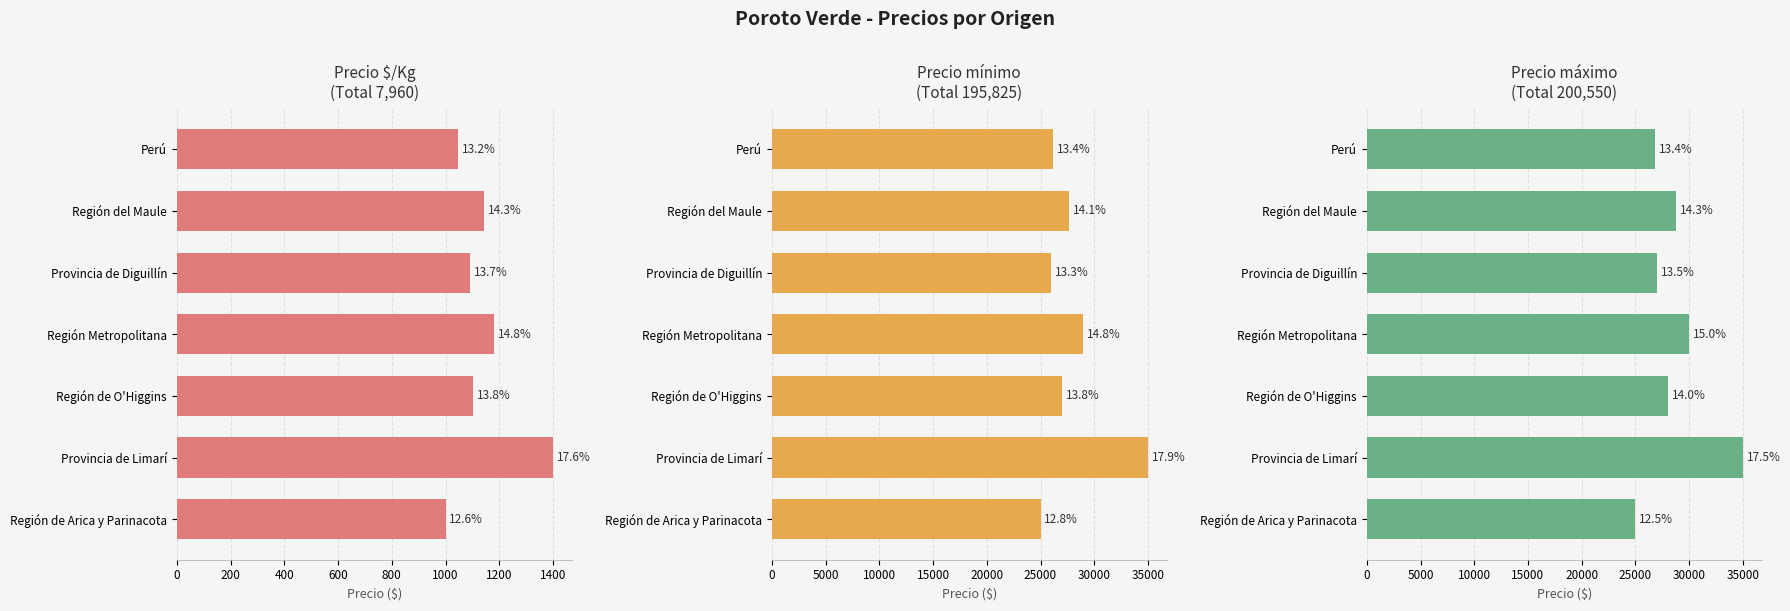

How many values in the Precio $/Kg series are below 1101?

3